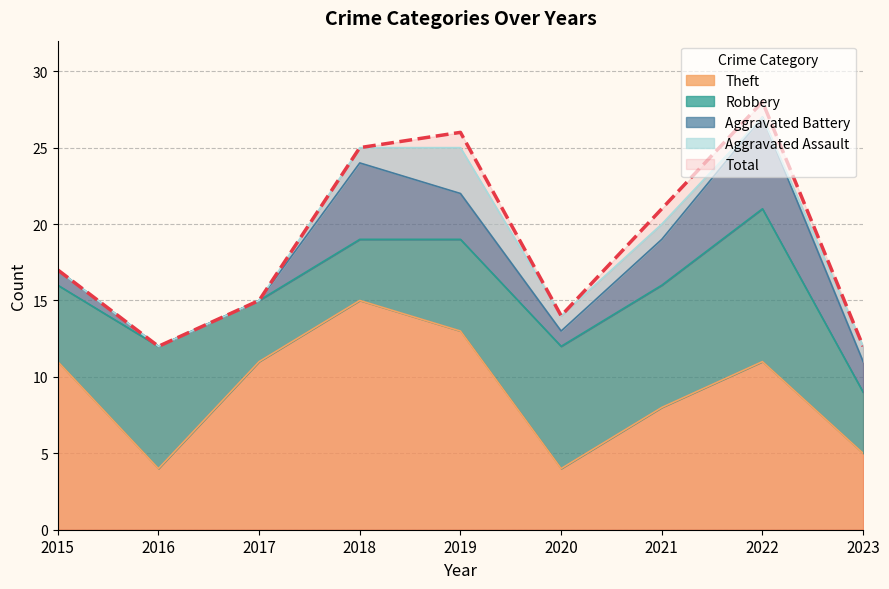

True or false: Total and Theft intersect in this chart.

False